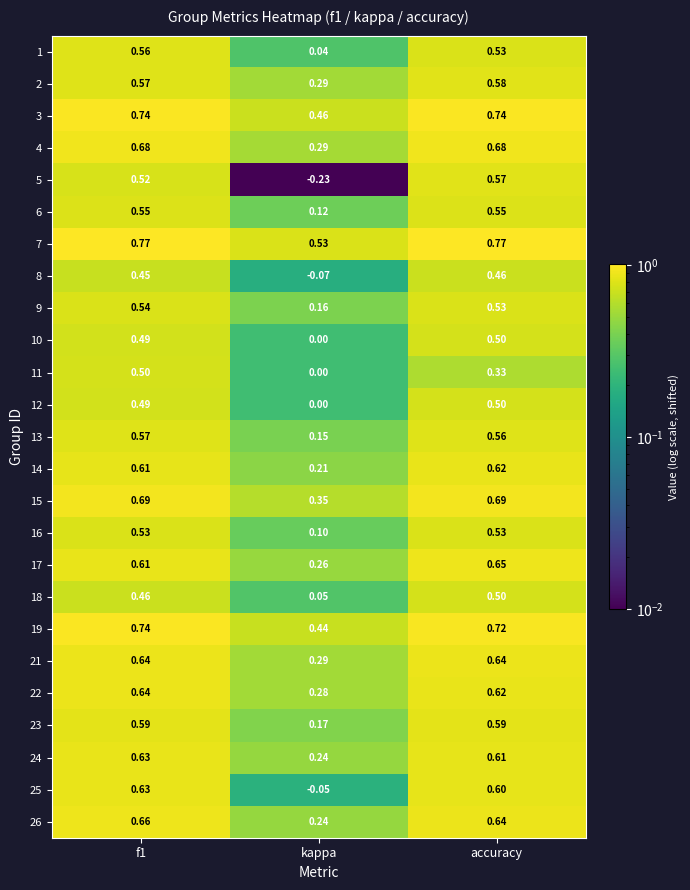

Which category has the highest value in the 5 series?

accuracy